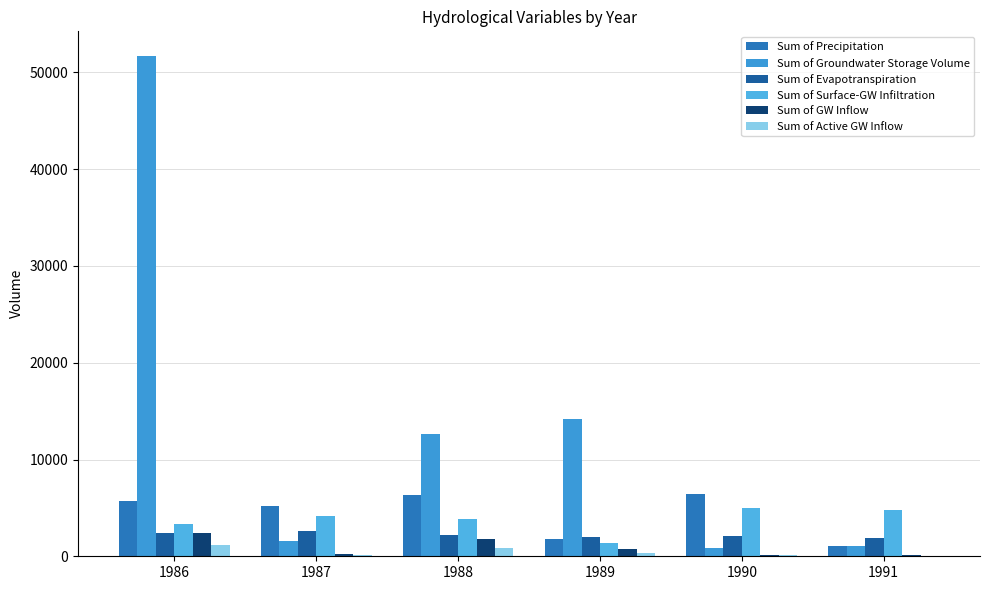

What is the value of the Sum of GW Inflow bar at the 4th from the left?

726.7